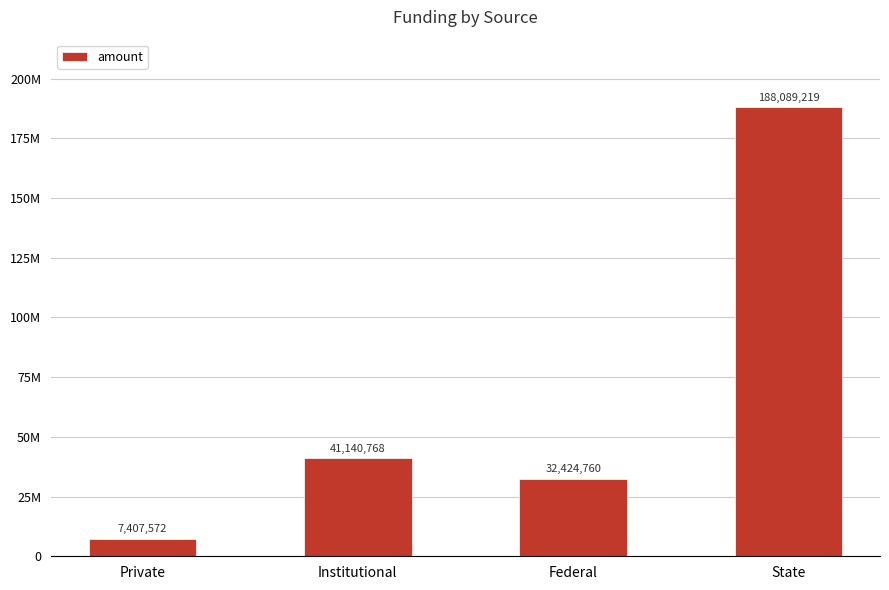

What is the value of the 3rd bar from the left?

32424760